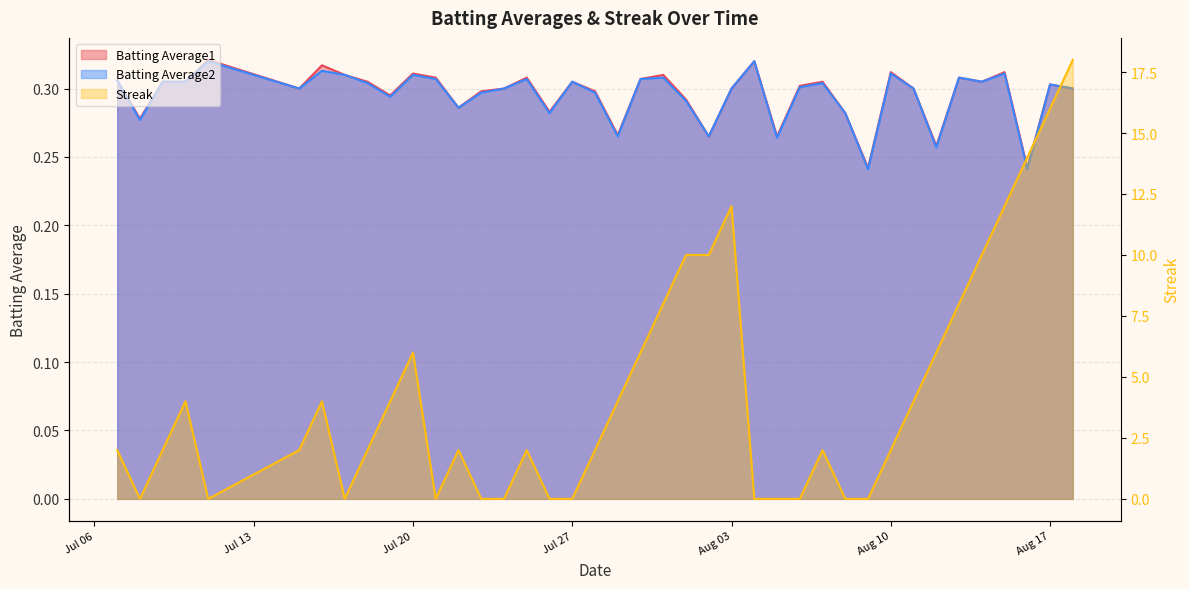

How many interior local peaks does the Batting Average1 series have?

12